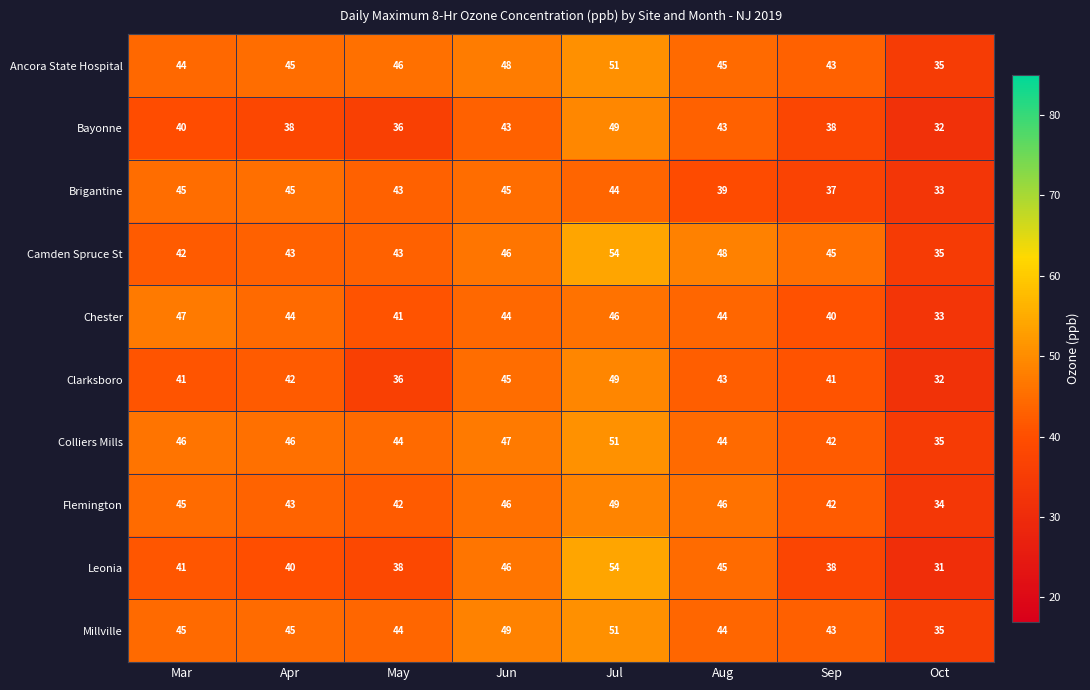

How many values in the Colliers Mills series are below 46?

4